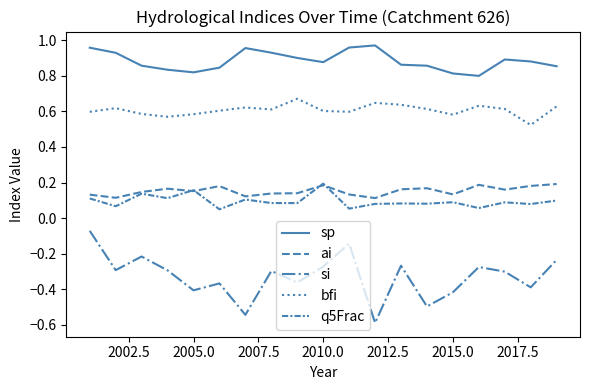

Does the chart display data point markers on the line(s)?

No